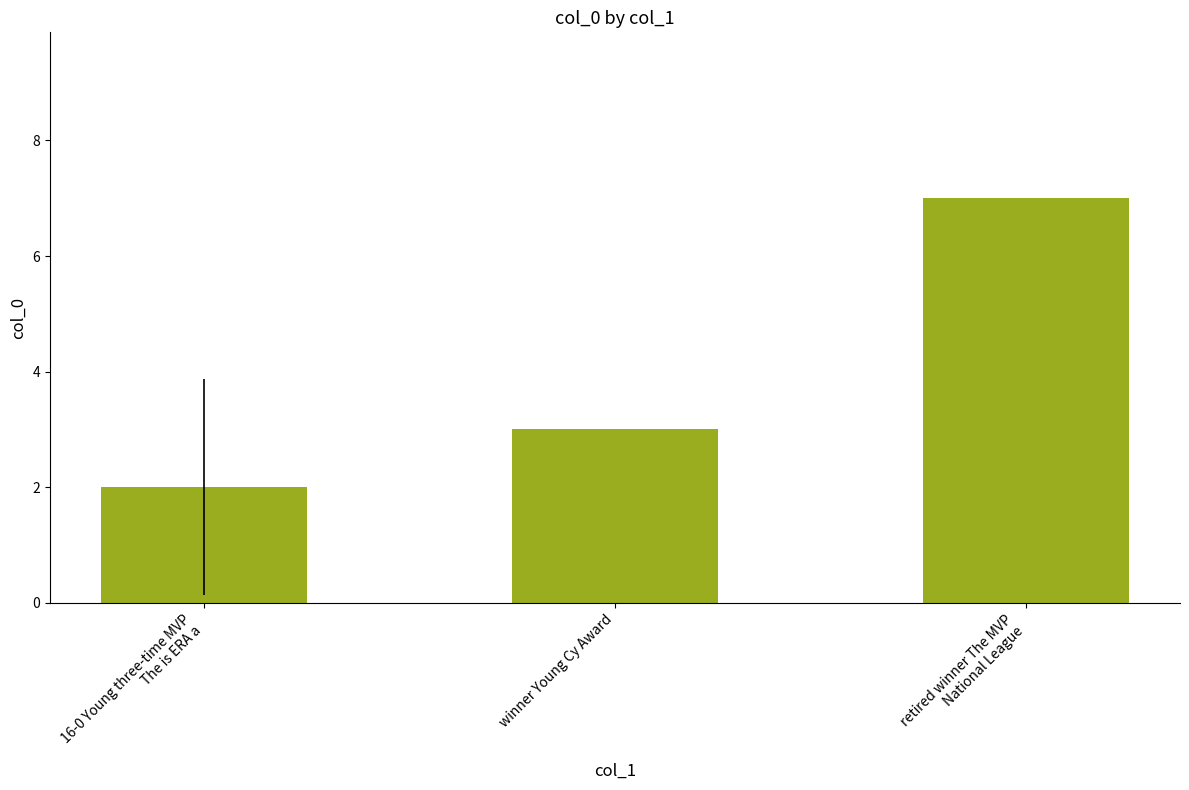

List the labels in order of value, largest first.

retired winner The MVP
National League, winner Young Cy Award, 16-0 Young three-time MVP
The is ERA a